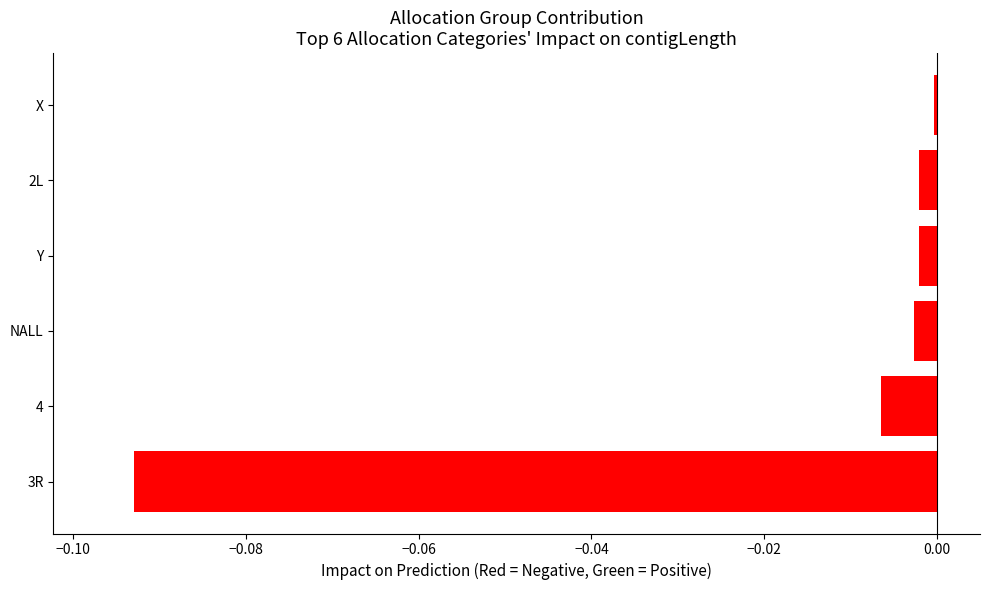

True or false: the data shows -0.0 at Y.

True